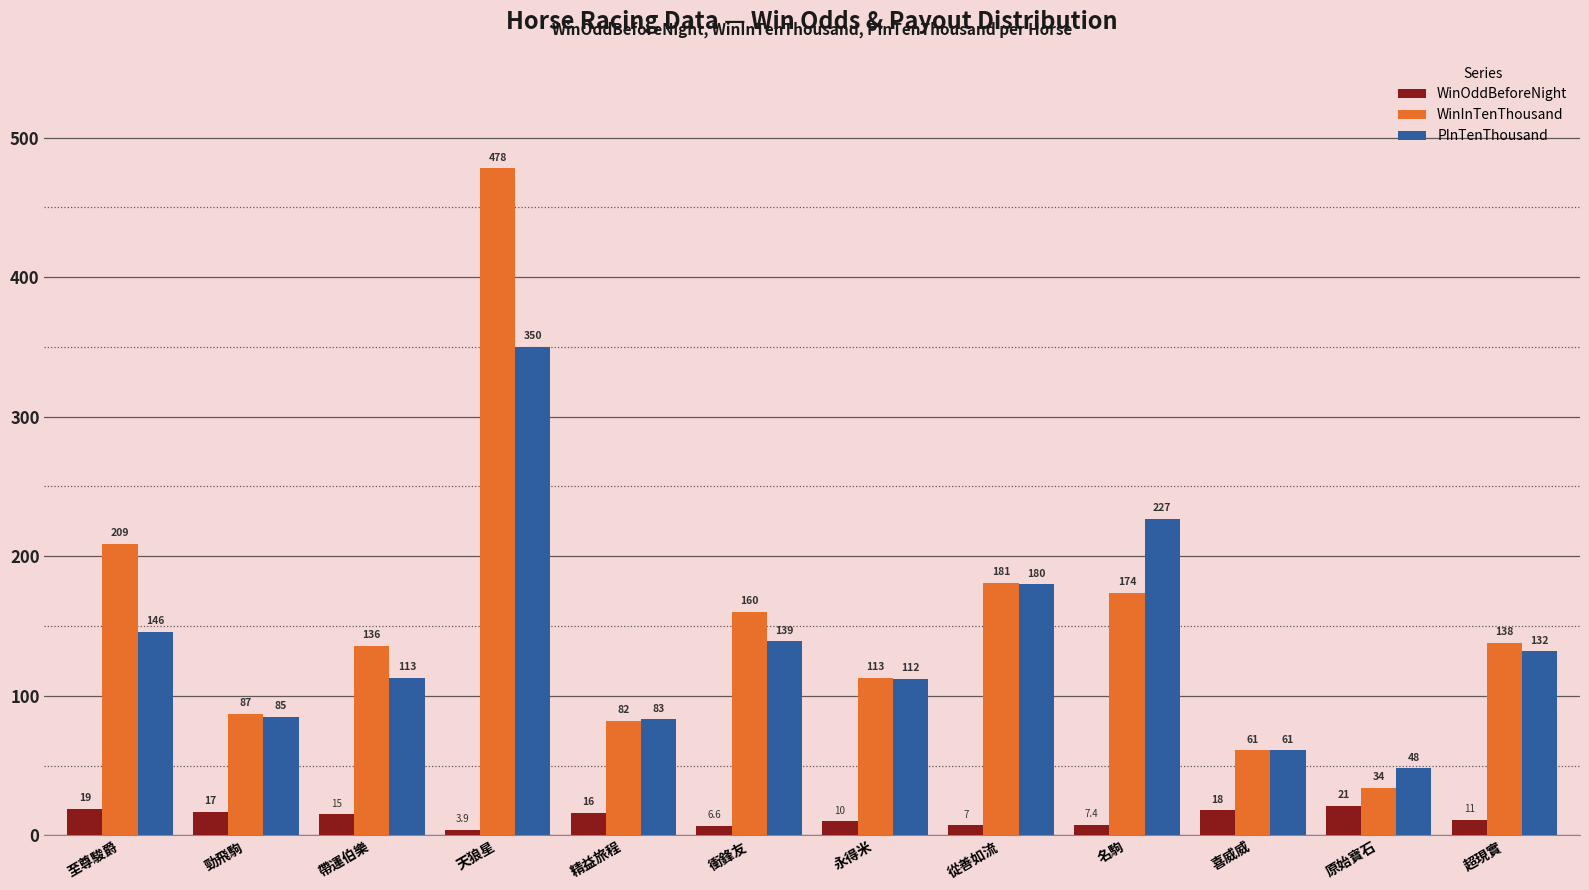

What is the value of the WinOddBeforeNight bar at the 6th from the left?

6.6